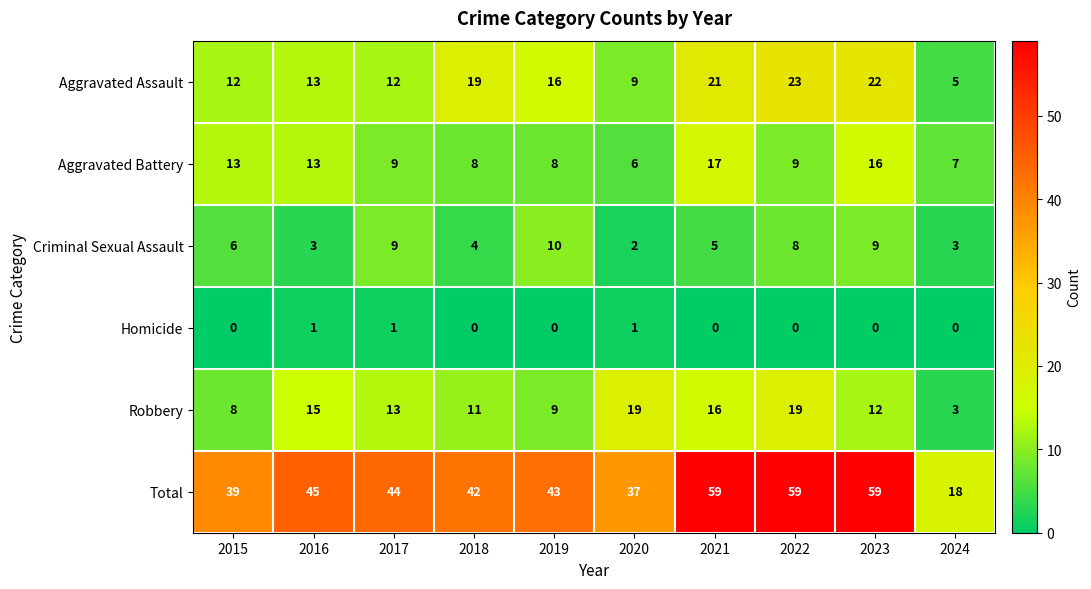

At which label does Robbery first exceed 13?

2016